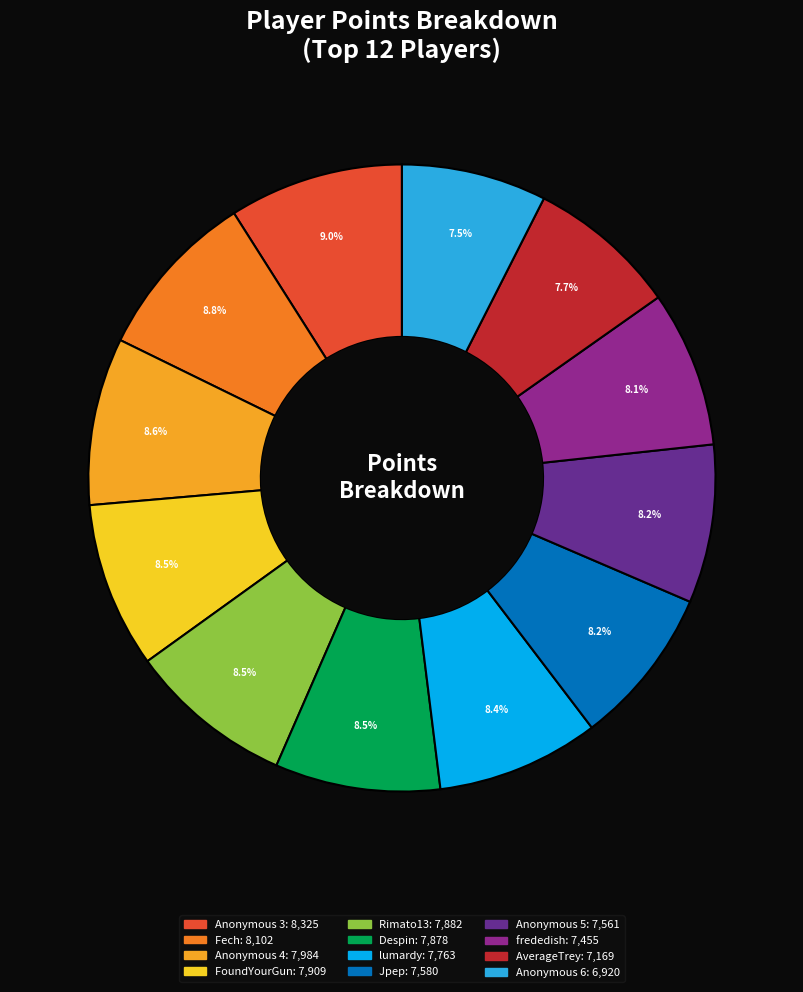

What percentage is NOT represented by Jpep?

91.8%